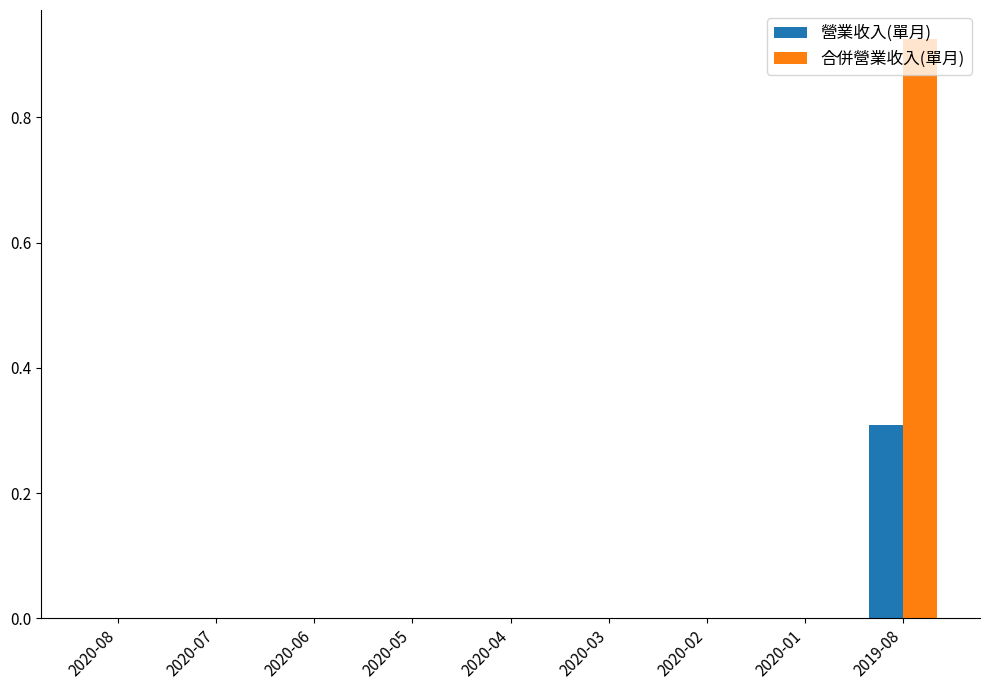

Which series has the largest range (max minus min)?

合併營業收入(單月)